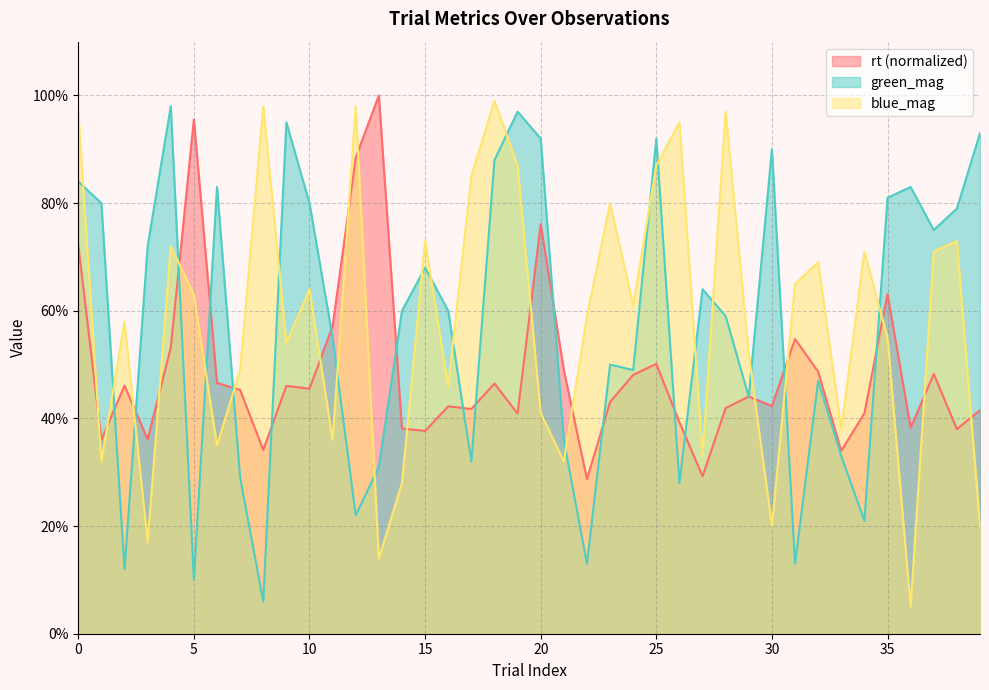

True or false: rt has a value of 0.2 at 28.

False